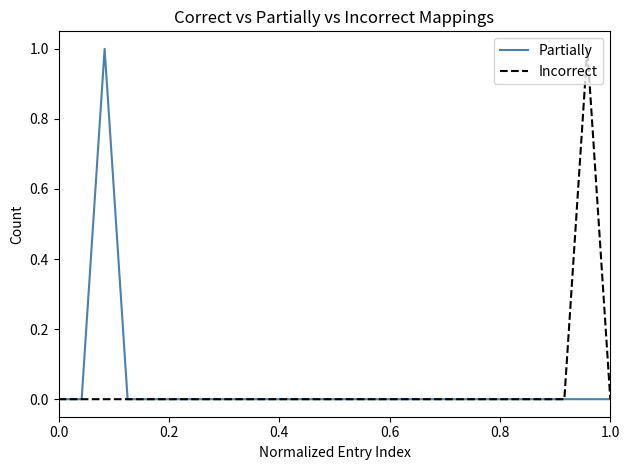

What are all the series names shown in the legend?

Partially, Incorrect